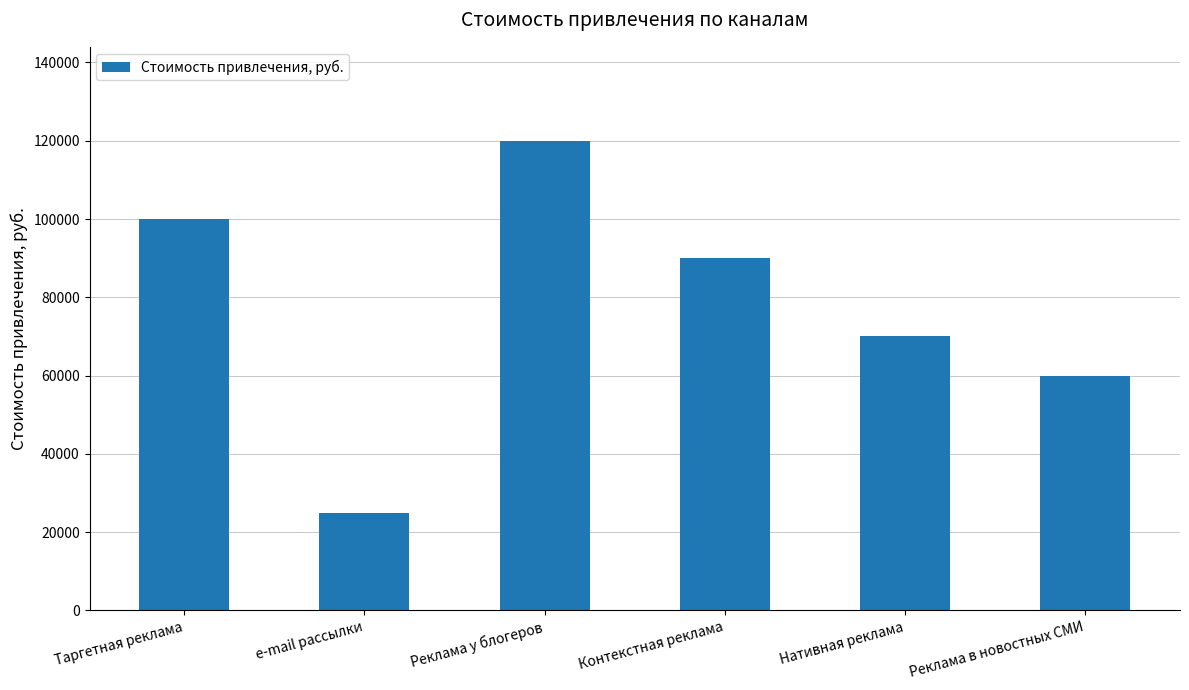

What is the greatest value displayed?

120000